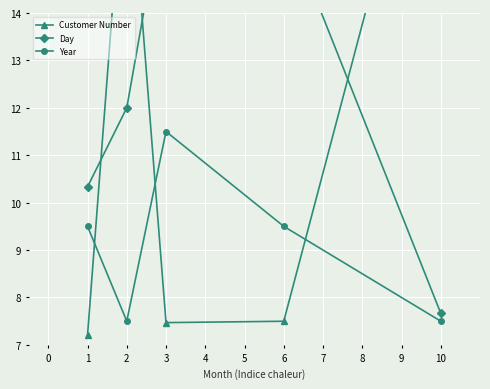

What is the average value of the Year series?

9.1